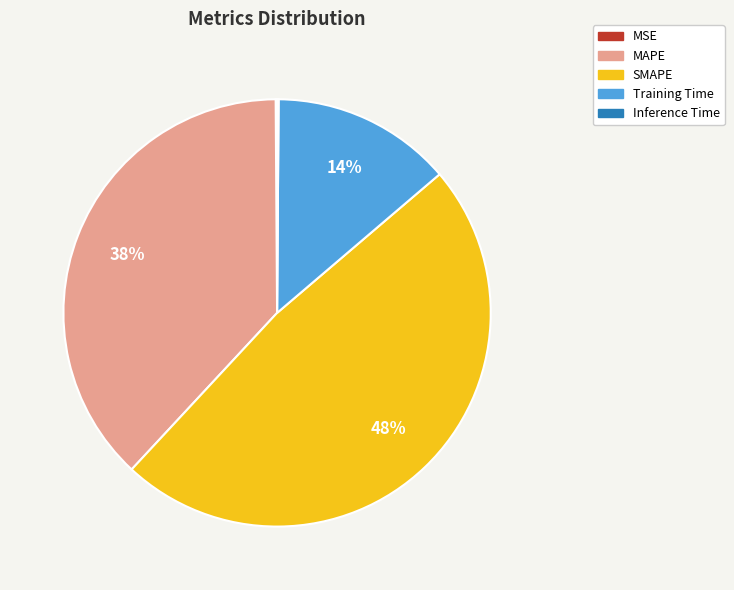

Is there a majority slice in this chart?

No